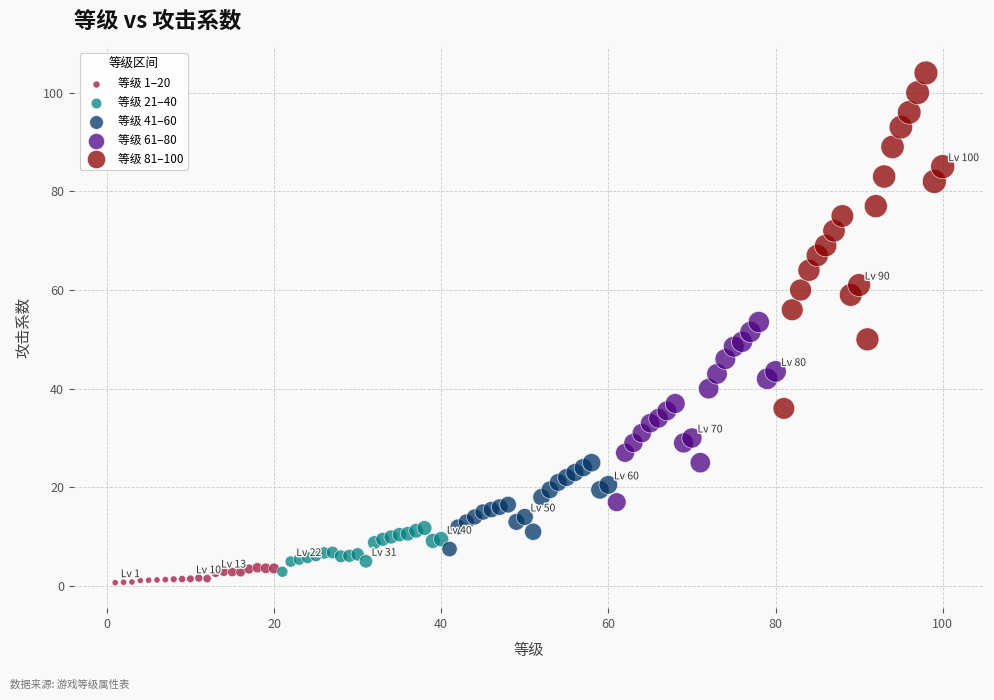

Which series reaches the minimum Y coordinate?

等级 1–20